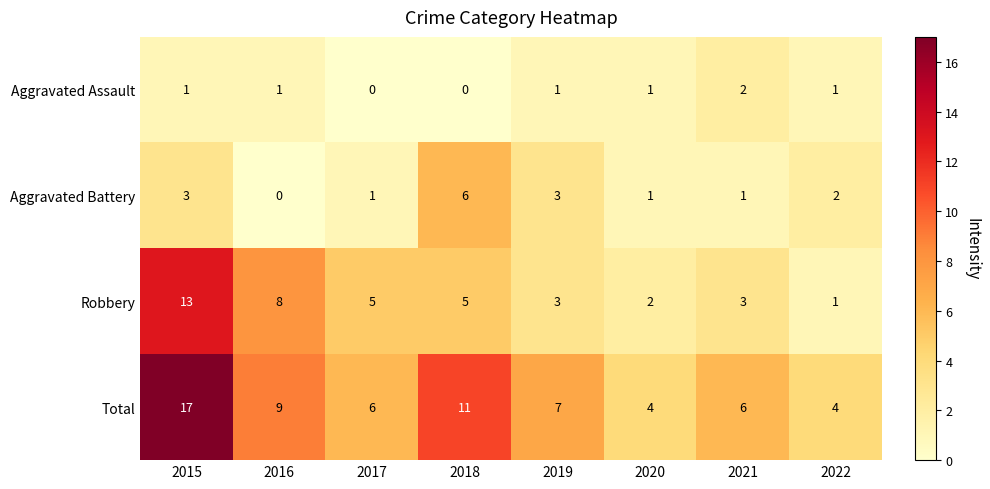

Which label corresponds to the largest value in the chart?

2015